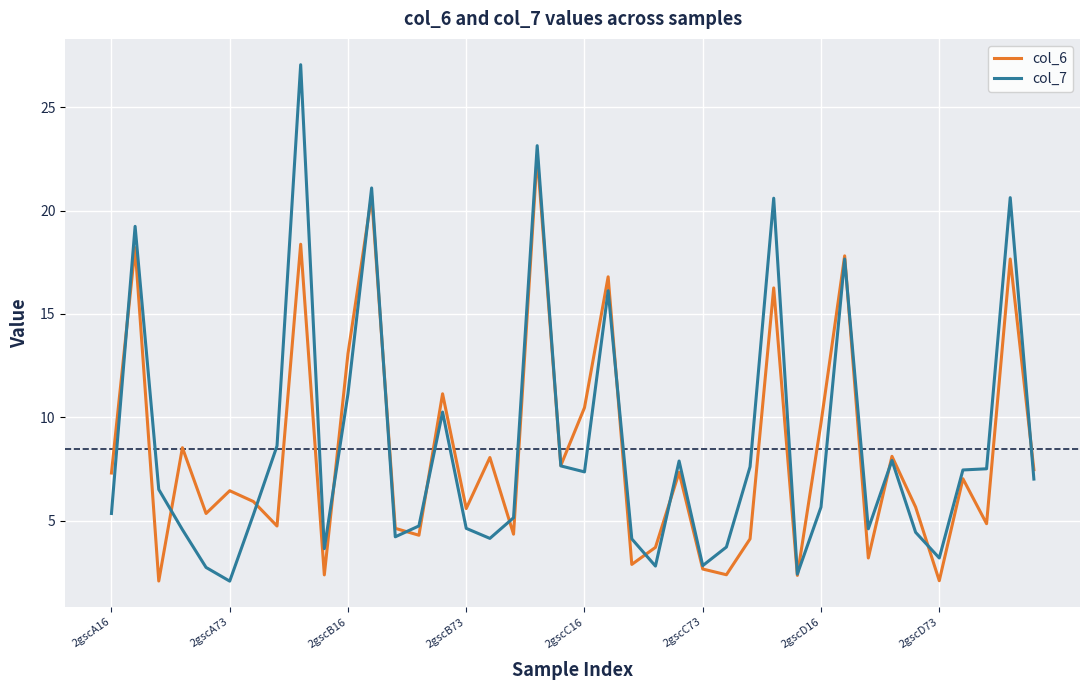

What is the minimum value for col_6?

2.1